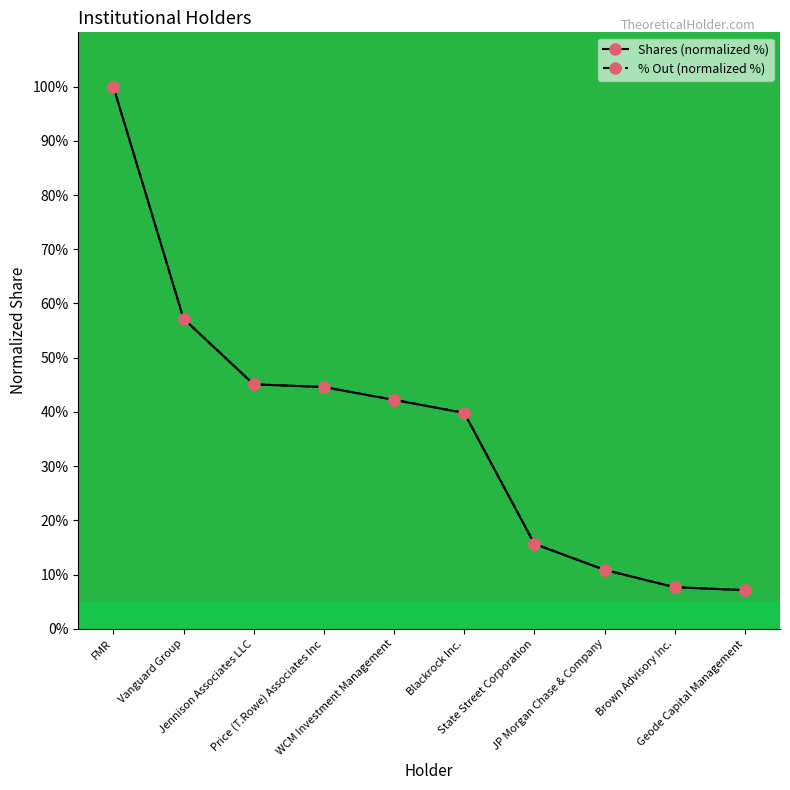

Count the number of categories in the chart.

10